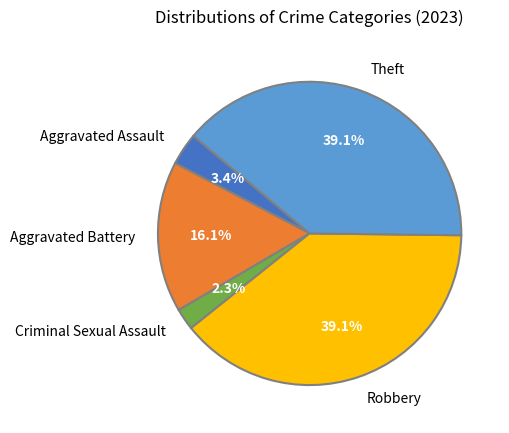

What is the ratio of the value at Aggravated Battery to the value at Robbery?

0.4